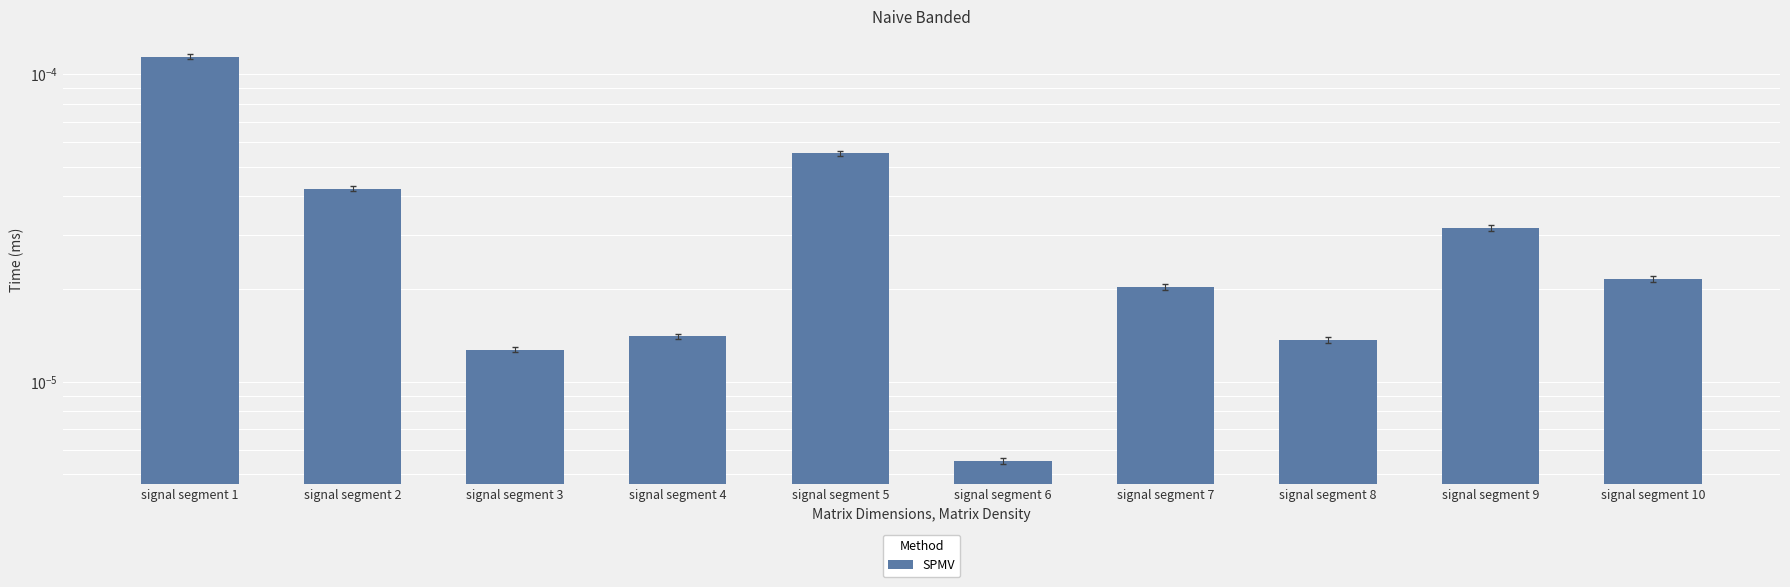

List the labels in order of value, largest first.

signal segment 1, signal segment 5, signal segment 2, signal segment 9, signal segment 10, signal segment 7, signal segment 4, signal segment 8, signal segment 3, signal segment 6